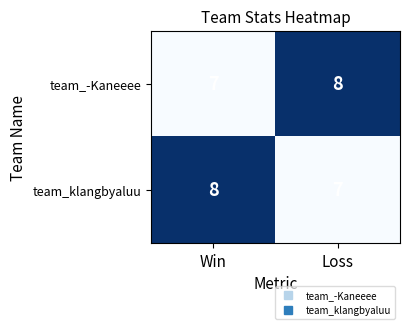

What is the maximum value for team_klangbyaluu?

8